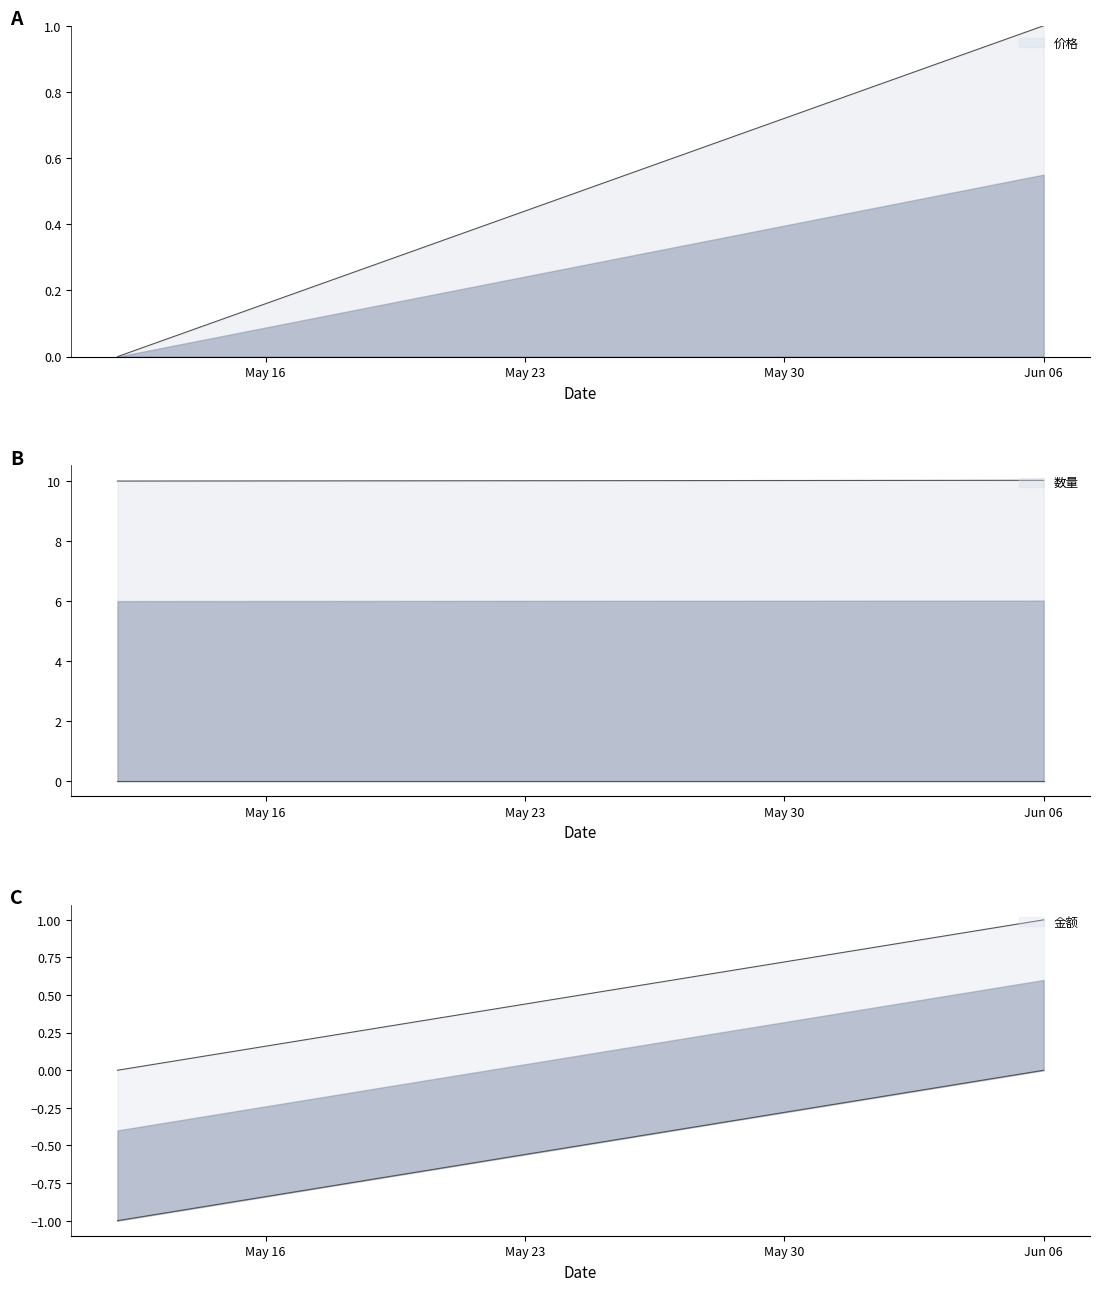

True or false: 数量 has more than 0 points higher than both neighbors.

False